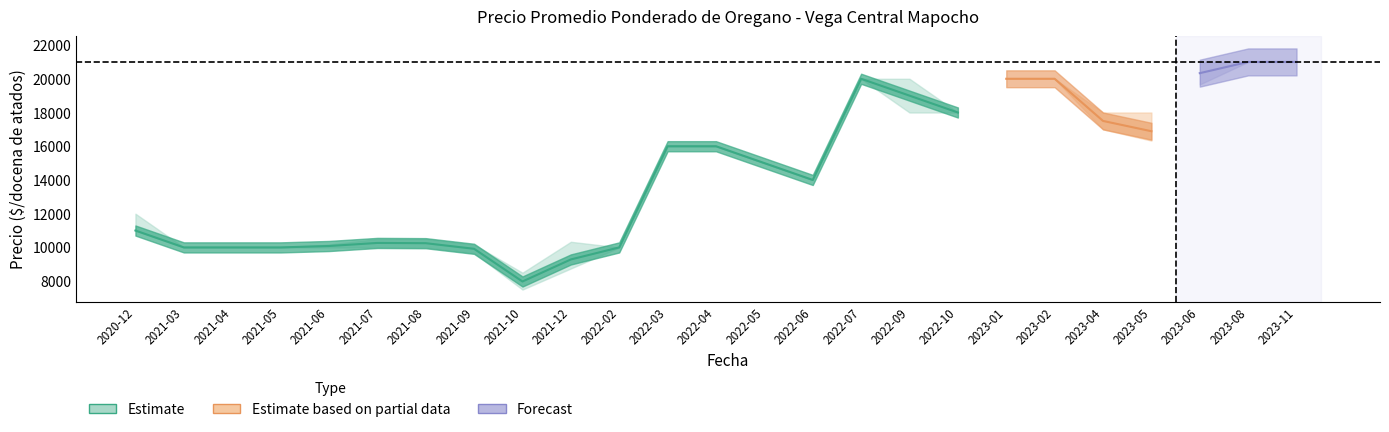

What is the greatest value displayed?

21000